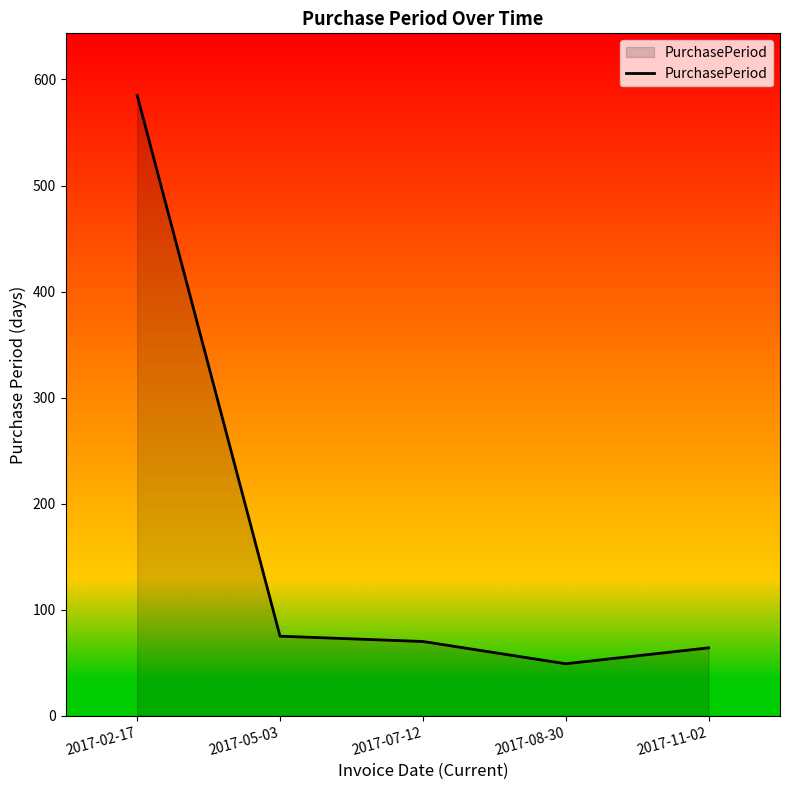

Reading left to right, extract all data points from this chart.

585	75	70	49	64